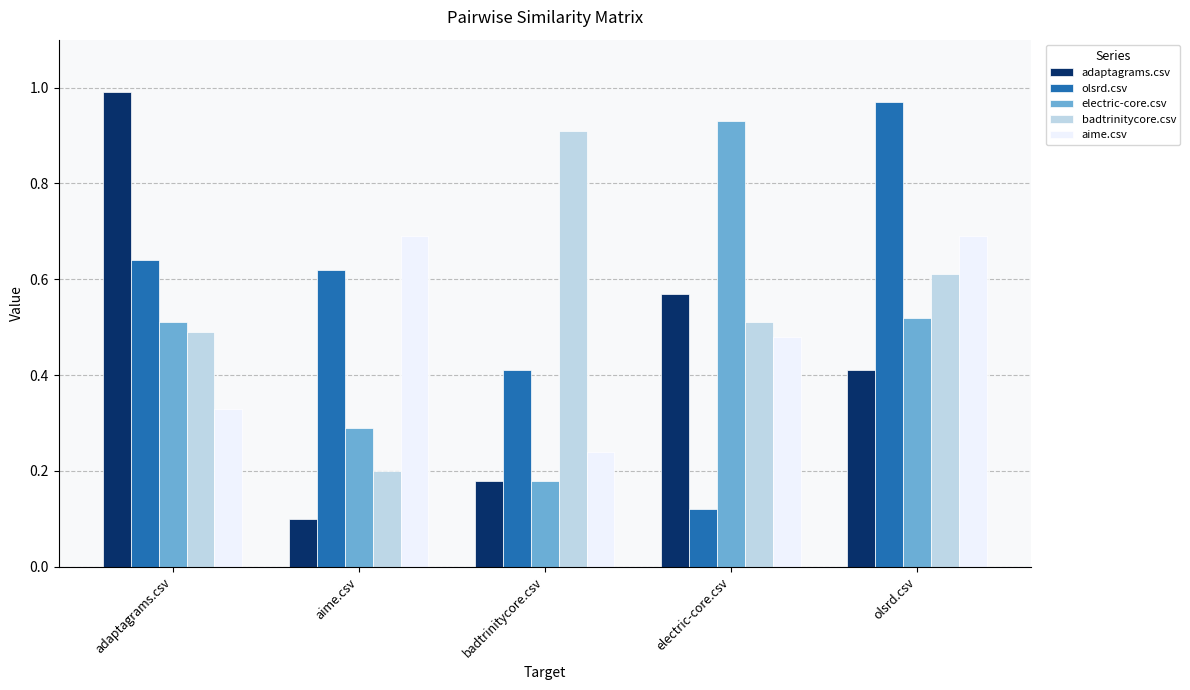

What is the label of the 4th bar from the right?

aime.csv